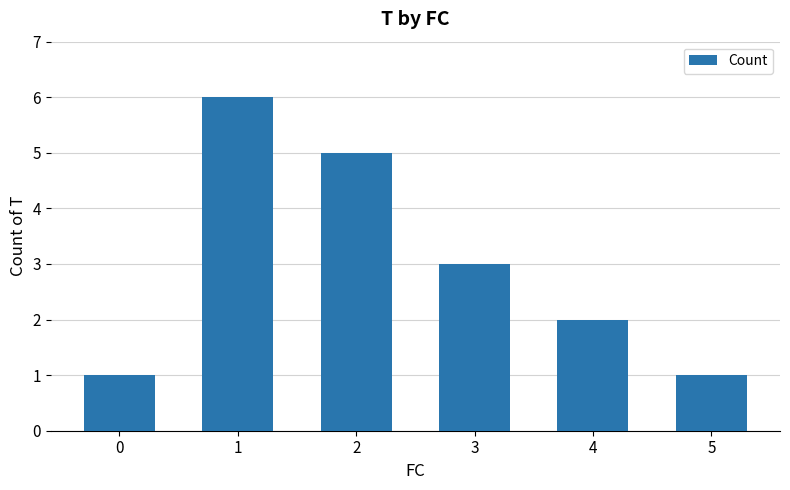

Reading left to right, what are all the values shown in this chart?

1	6	5	3	2	1